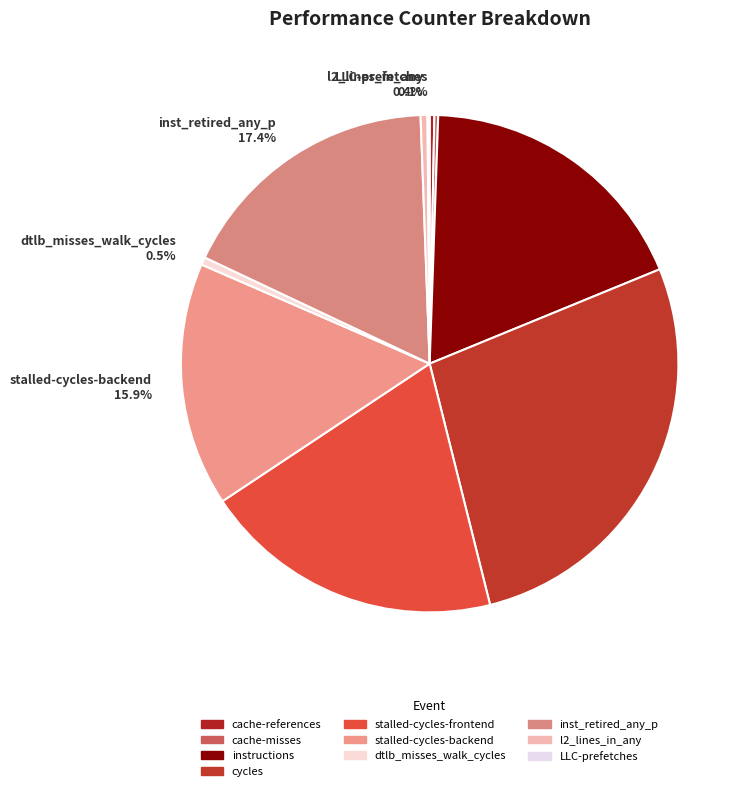

Is the sum of instructions 18.3% and inst_retired_any_p 17.4% greater than half?

No